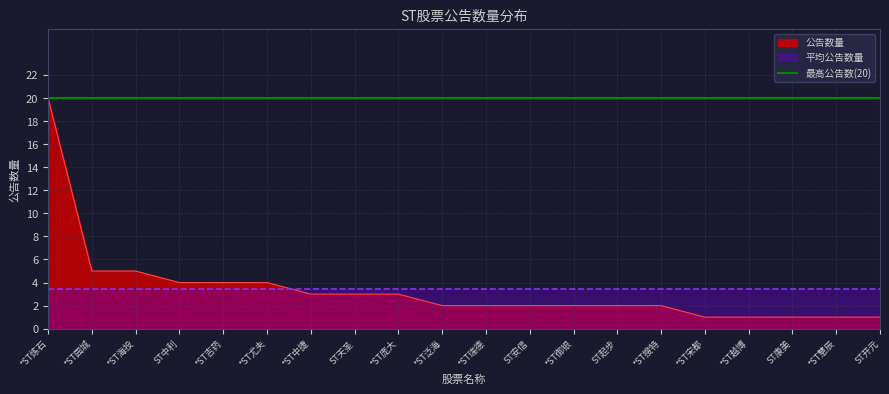

How many data points are less than 2?

5